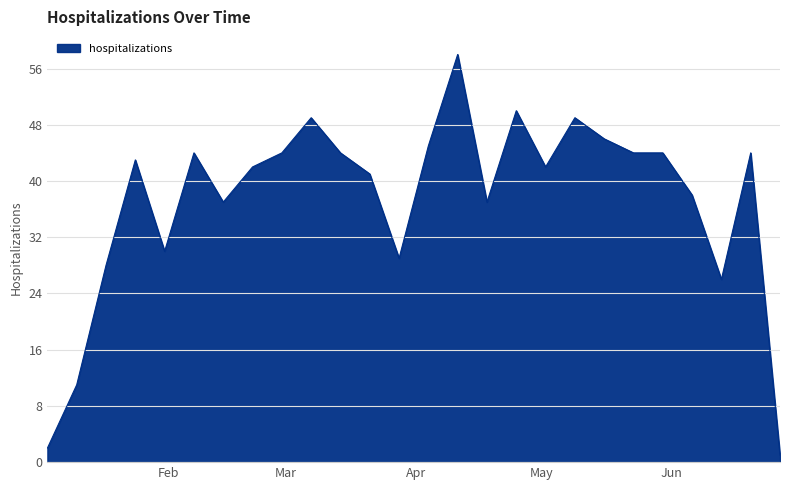

What is the maximum value shown in the chart?

58